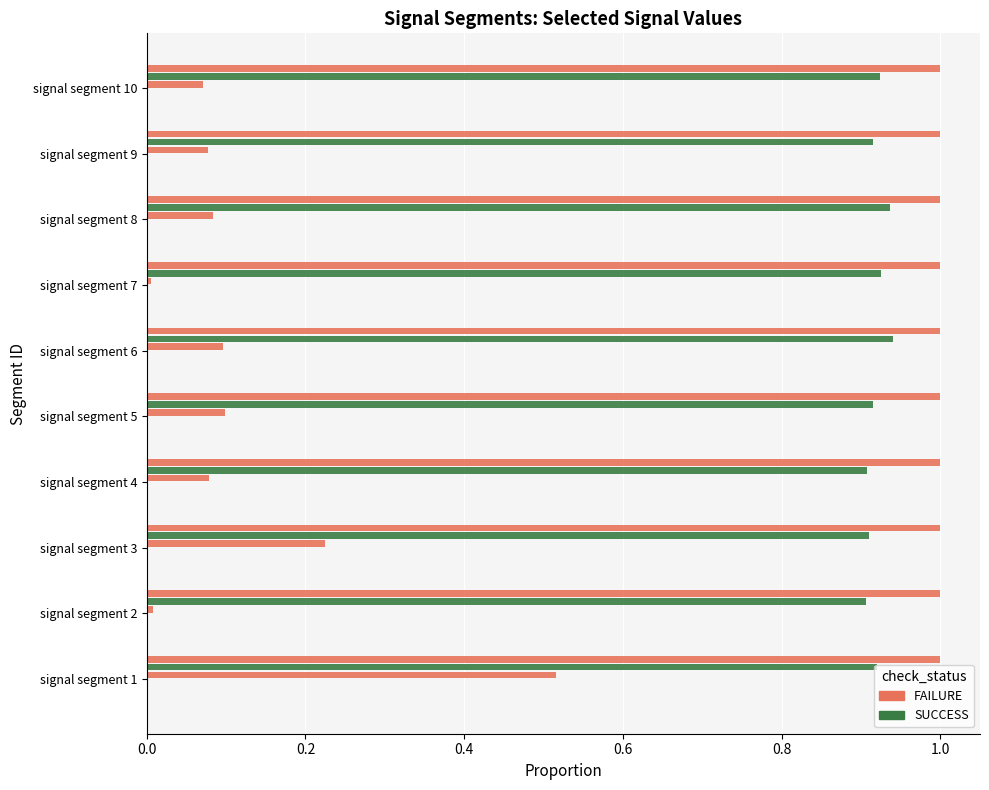

How many series are shown in this chart?

6